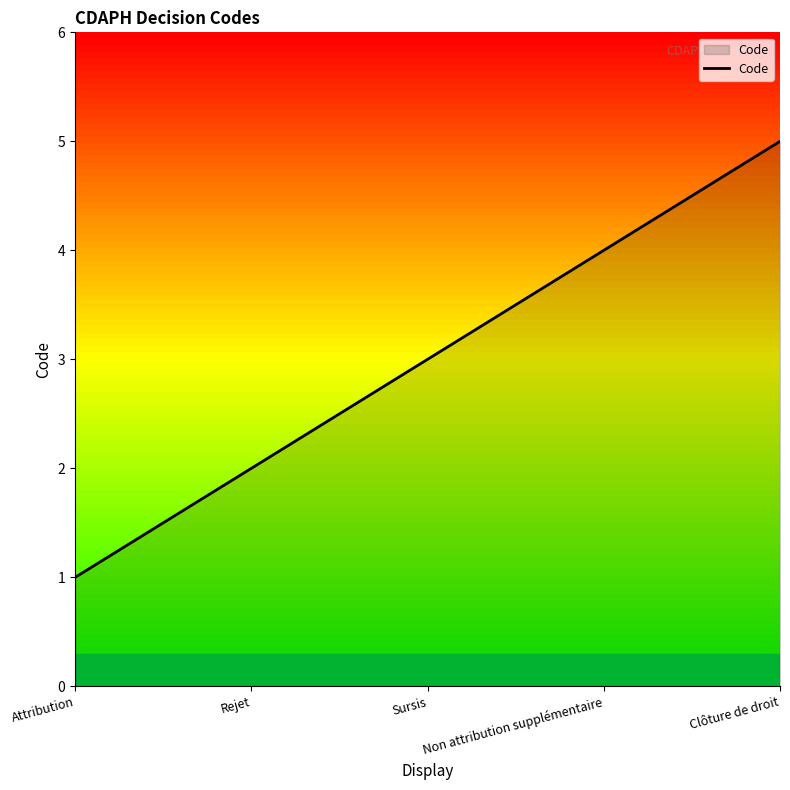

List the labels in order of value, smallest first.

Attribution, Rejet, Sursis, Non attribution supplémentaire, Clôture de droit